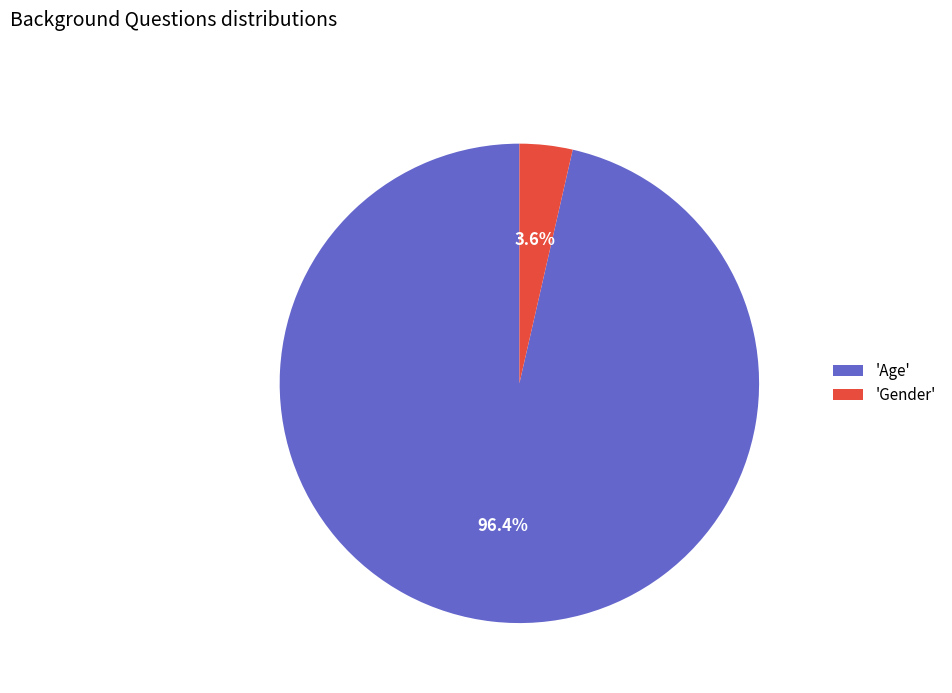

What is the majority slice?

'Age'